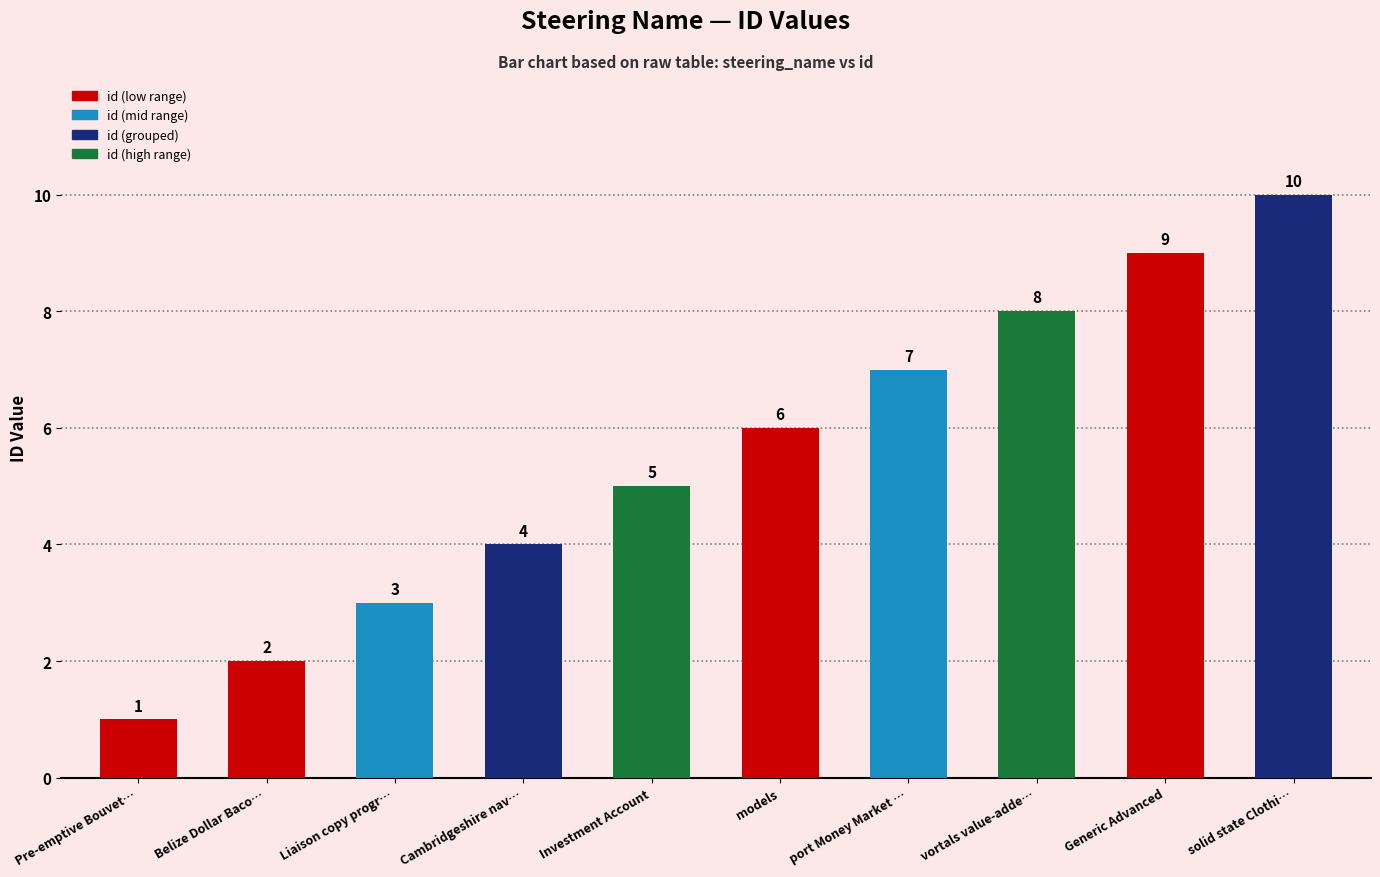

Rank the categories by value from lowest to highest.

Pre-emptive Bouvet…, Belize Dollar Baco…, Liaison copy progr…, Cambridgeshire nav…, Investment Account, models, port Money Market …, vortals value-adde…, Generic Advanced, solid state Clothi…